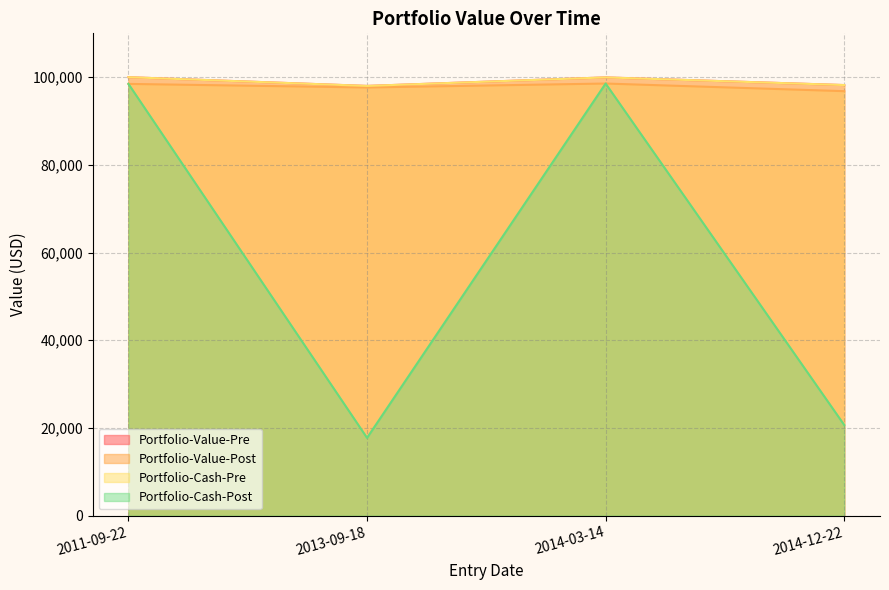

Rank the series at 2014-12-22 from lowest to highest value.

Portfolio-Cash-Post, Portfolio-Value-Post, Portfolio-Value-Pre, Portfolio-Cash-Pre